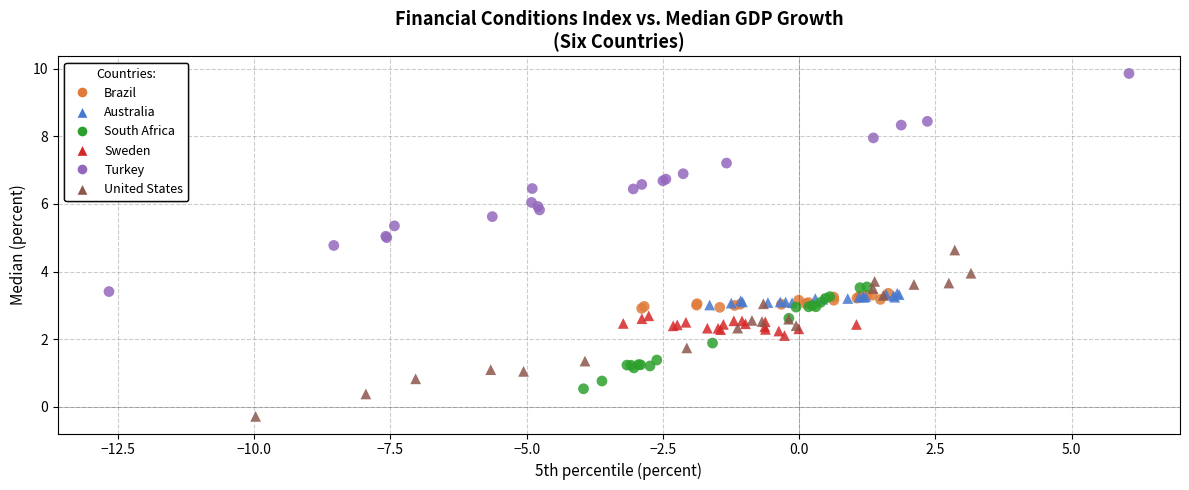

Which series has the widest spread of Y values?

Turkey